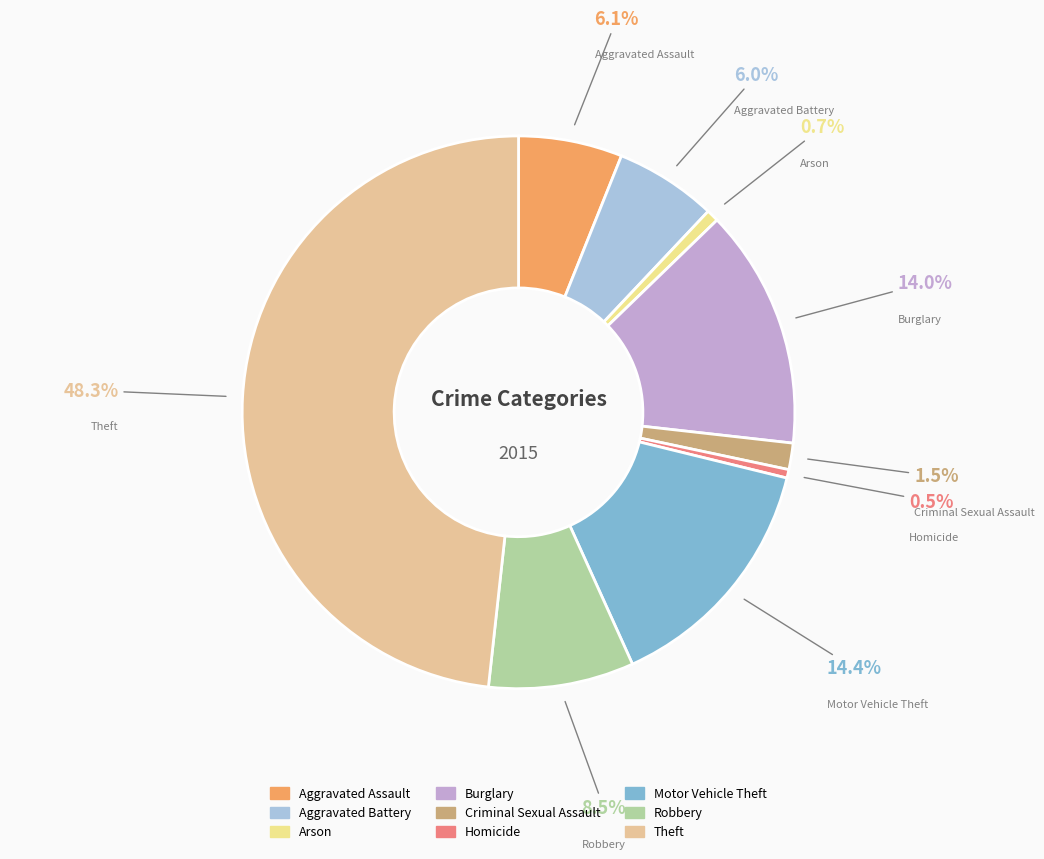

How much of the chart is everything except Aggravated Battery?

94.0%